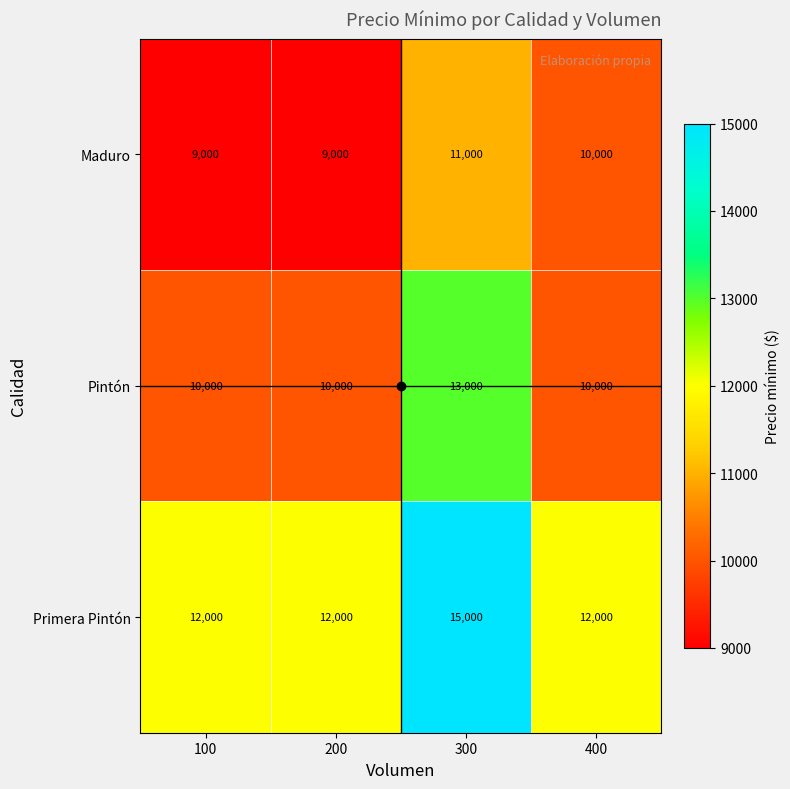

What is the approximate value of Primera Pintón at 100, to the nearest 10?

12000